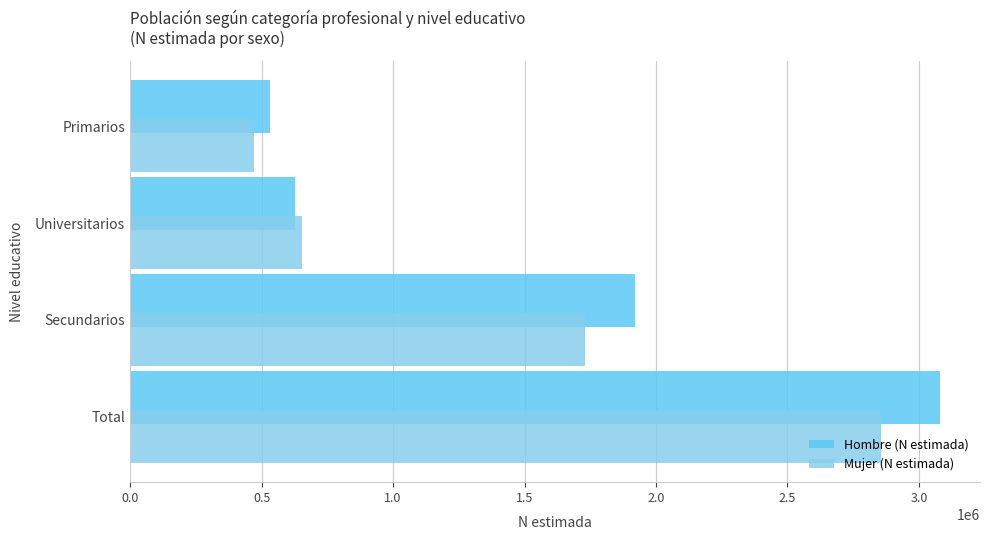

Is it true that Mujer (N estimada) equals 1044730 at Universitarios?

False